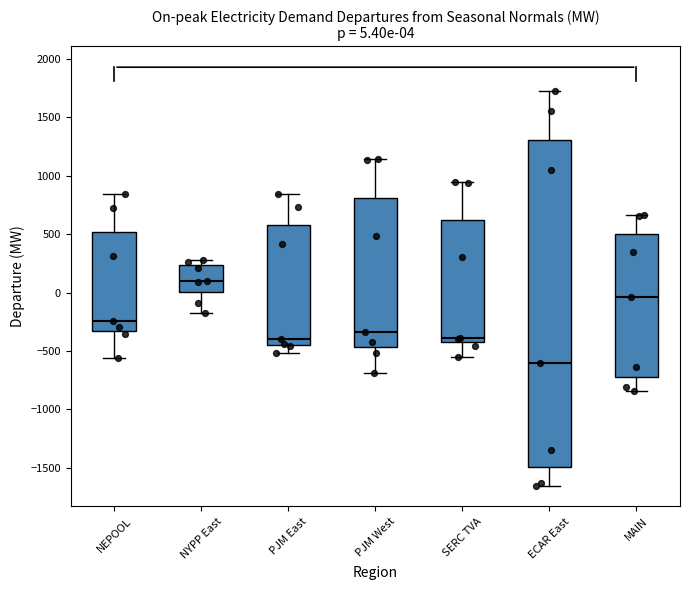

Comparing the boxes themselves (not the whiskers), which one is the tallest?

ECAR East